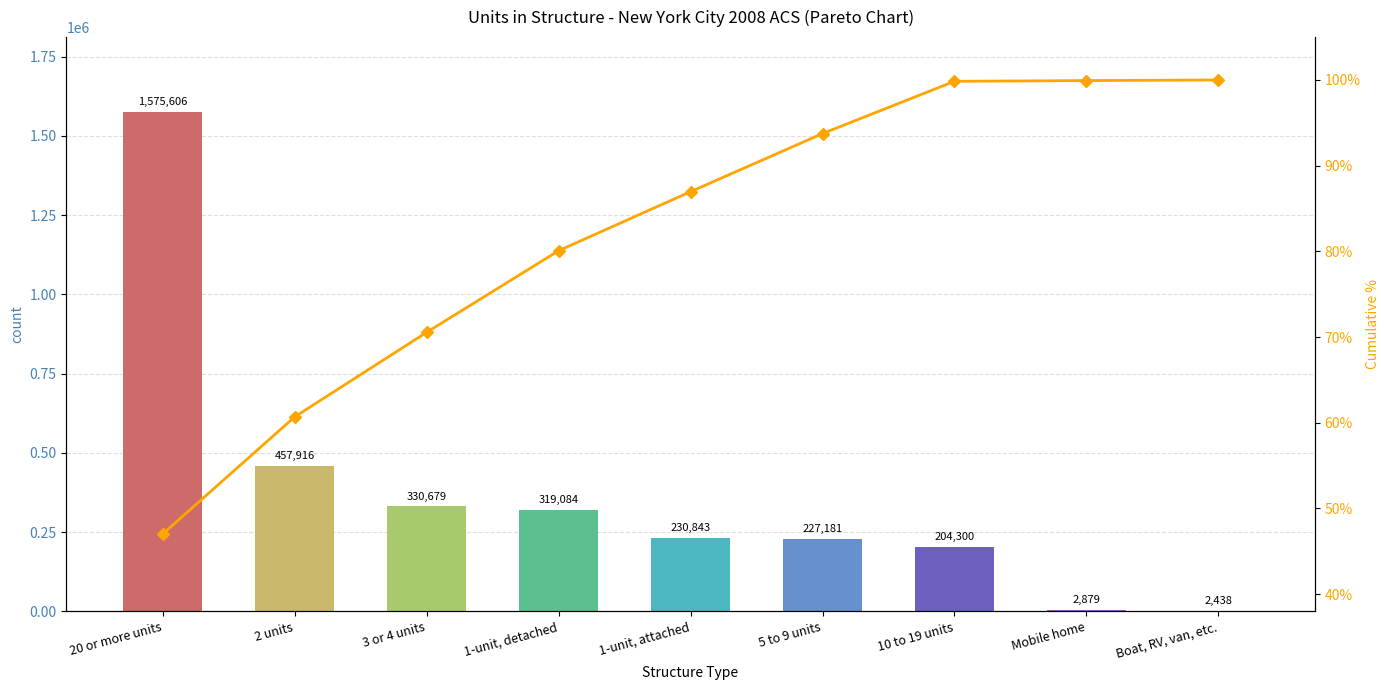

True or false: Cumulative % has a value of 69.8 at 10 to 19 units.

False